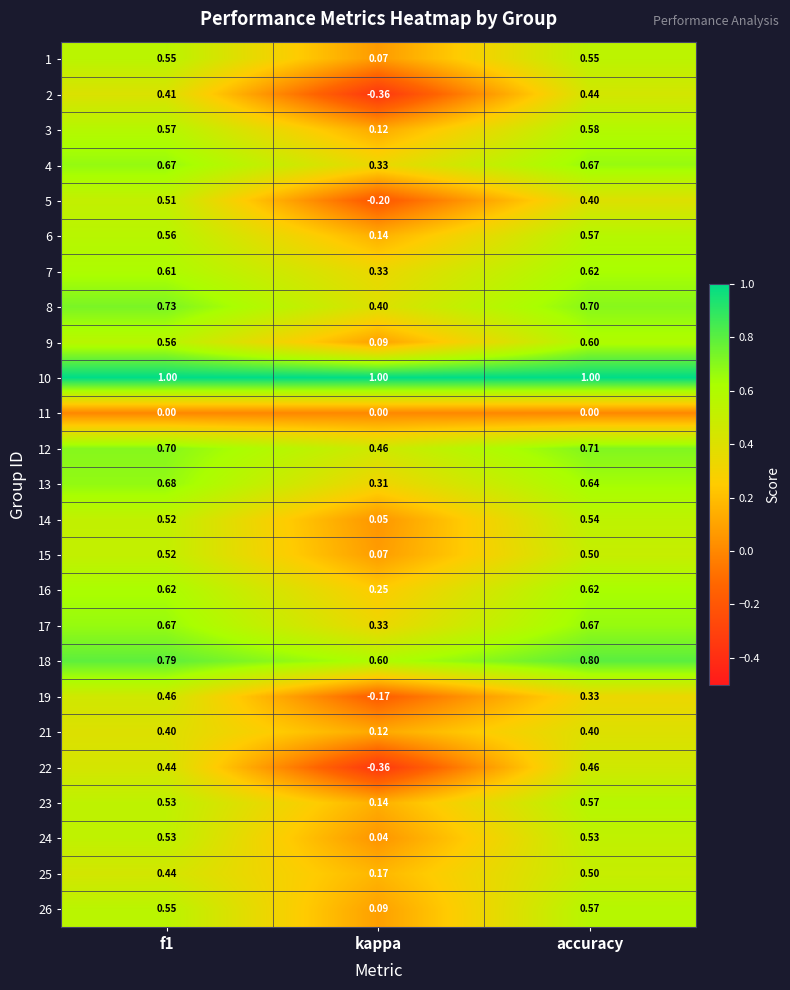

Is the value of 13 at accuracy greater than the value of 9 at accuracy?

Yes